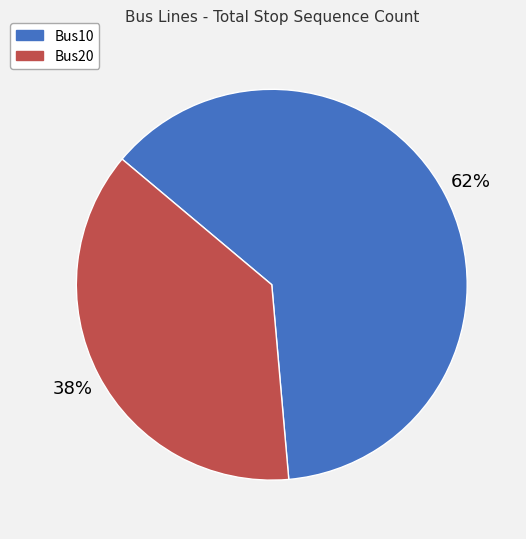

Which category has the smallest portion of the pie?

Bus20